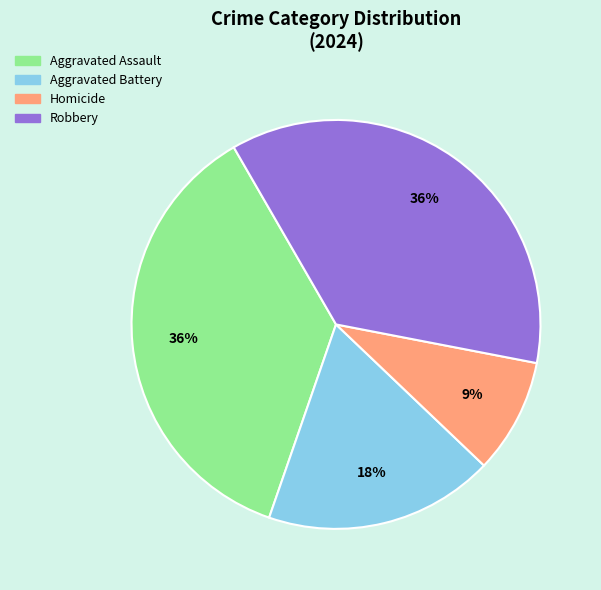

To the nearest percent, what percentage of the pie is Homicide?

9%